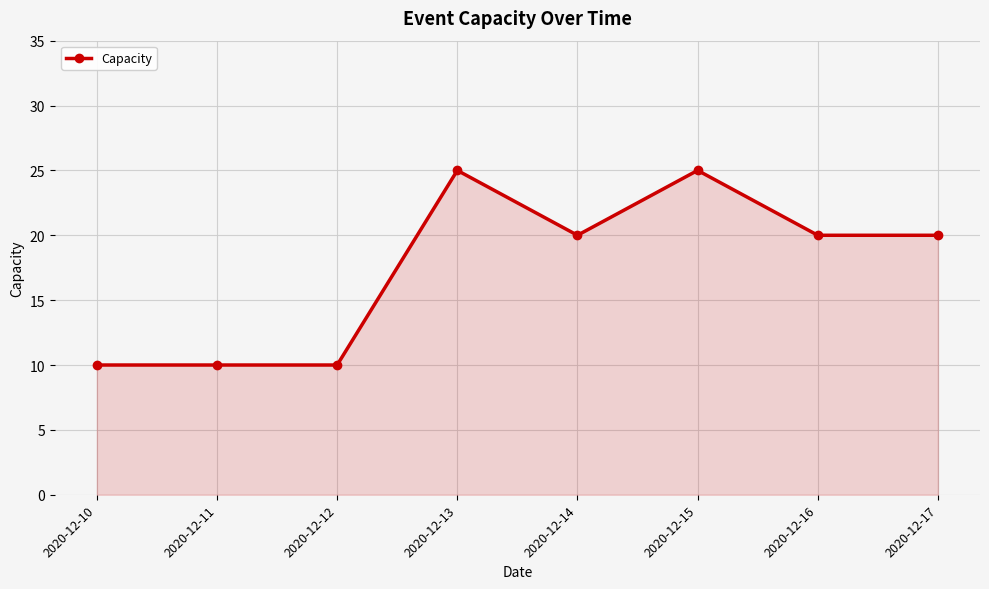

What is the value of the 6th point from the left?

25